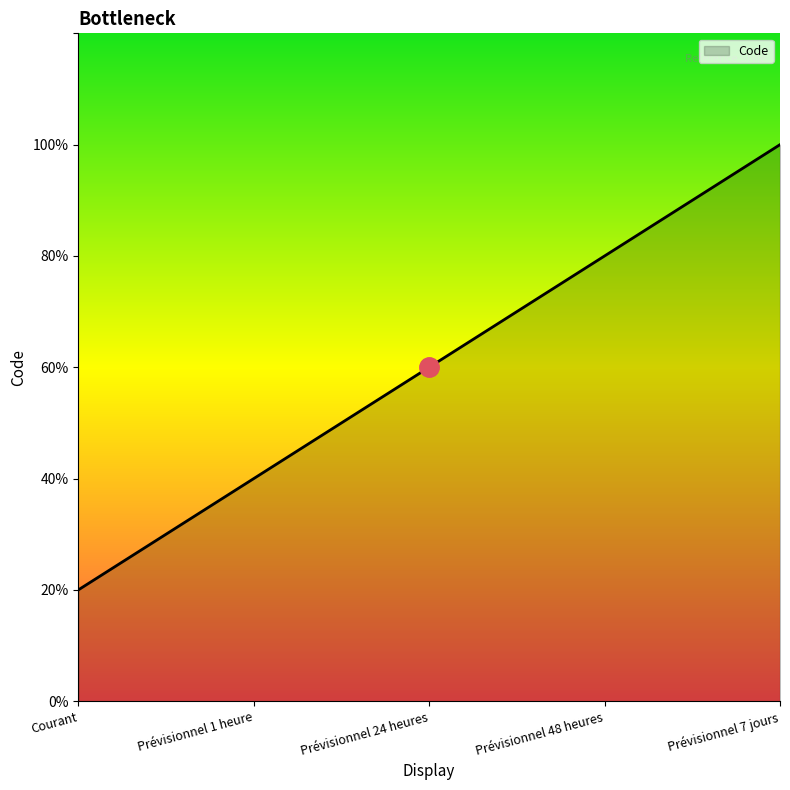

Does the chart have visible grid lines?

No